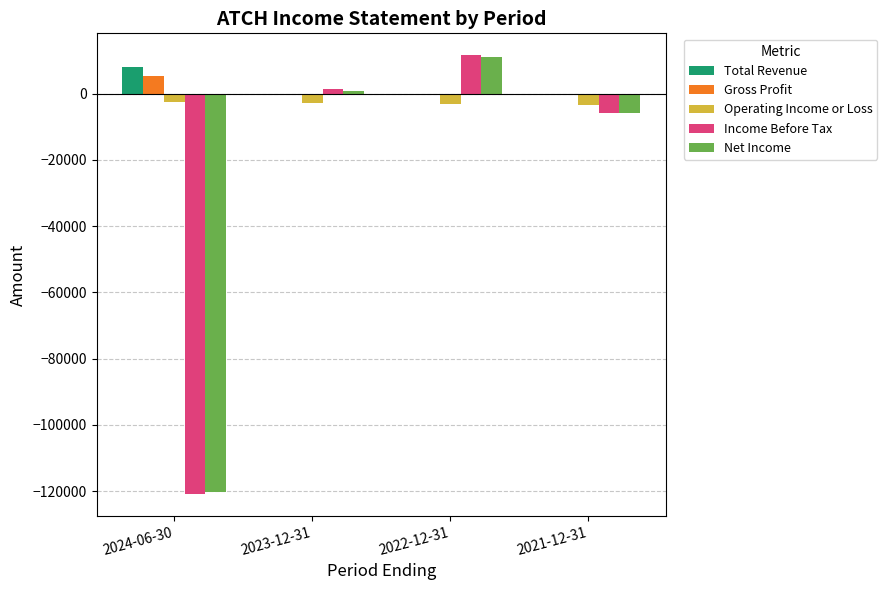

What is the greatest value displayed?

11600